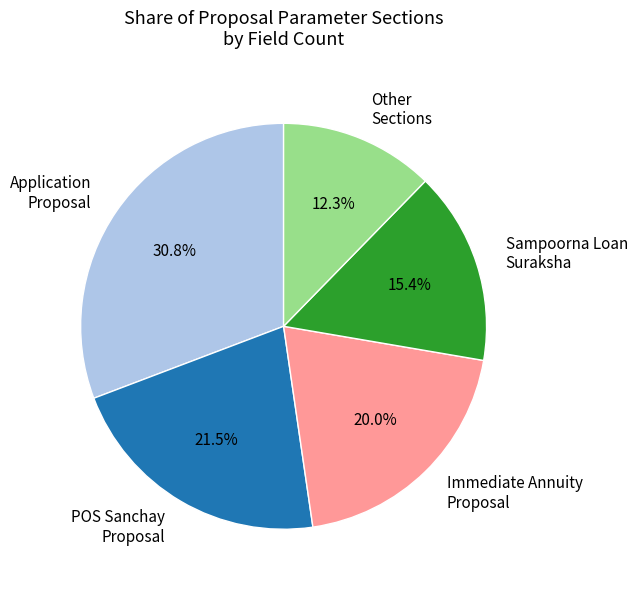

Is there a majority slice in this chart?

No